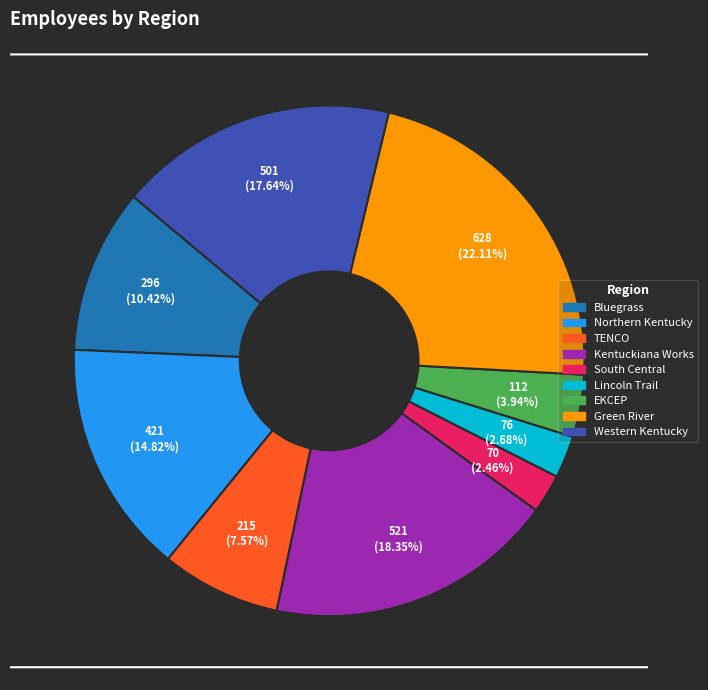

The South Central slice represents 2% of the pie. True or false?

True